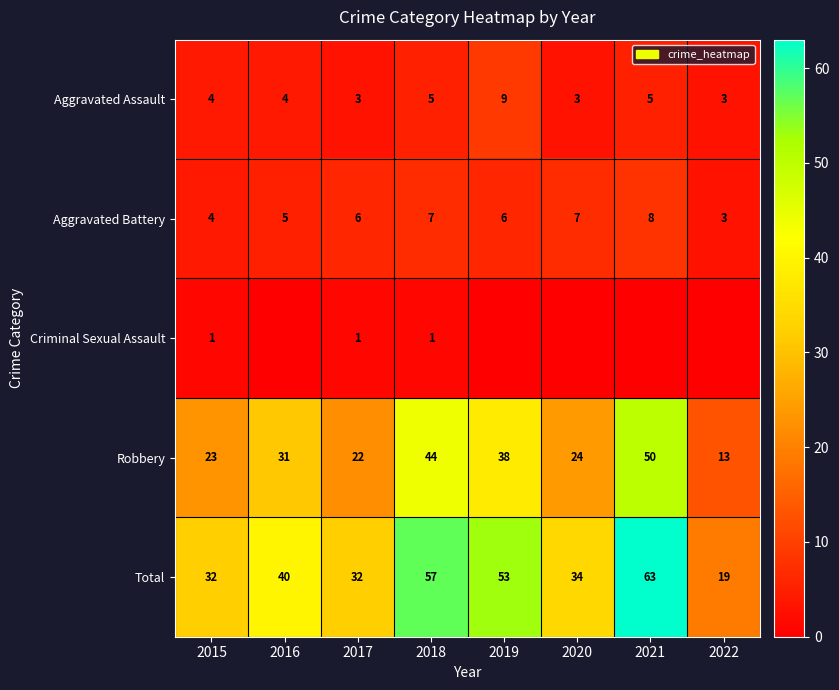

What is the maximum value for Aggravated Assault?

9